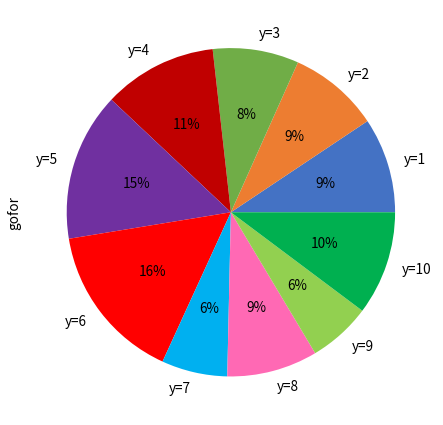

Is it true that y=10 is 22% of the pie?

False